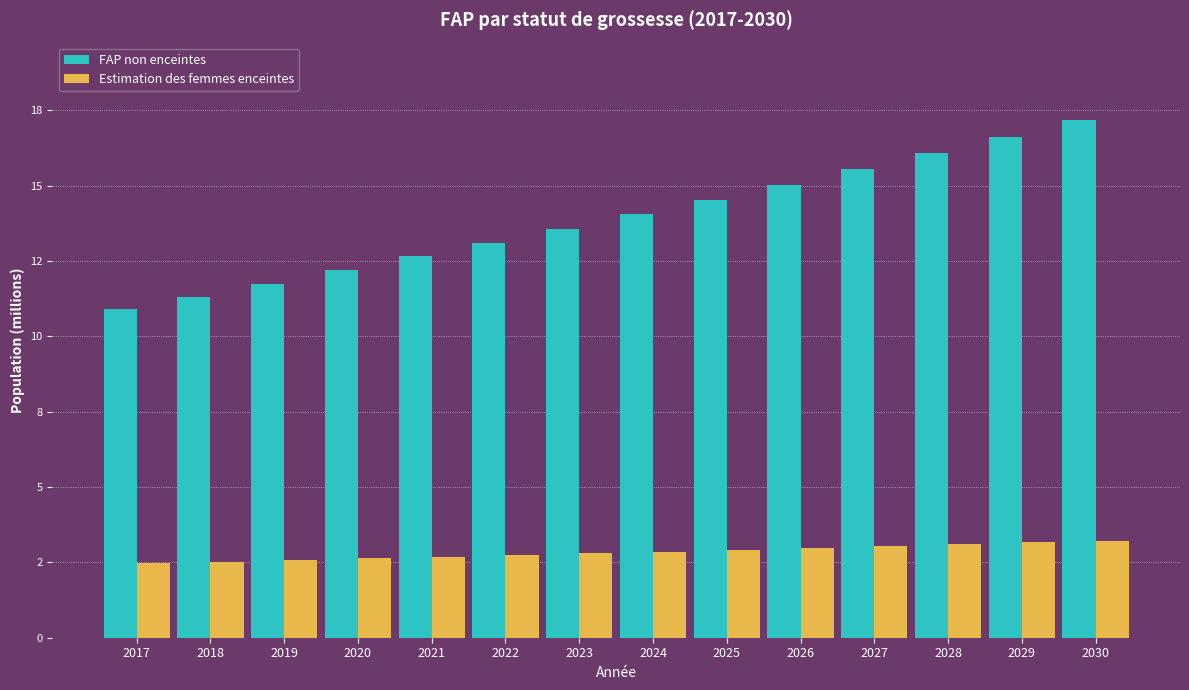

Does the chart contain stacked bars?

No